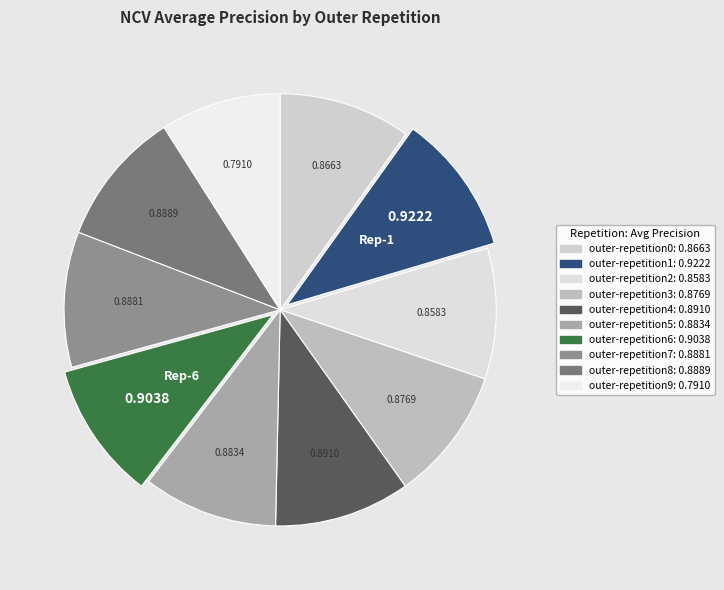

Rank the categories by value from lowest to highest.

outer-repetition9, outer-repetition2, outer-repetition0, outer-repetition3, outer-repetition5, outer-repetition7, outer-repetition8, outer-repetition4, outer-repetition6, outer-repetition1